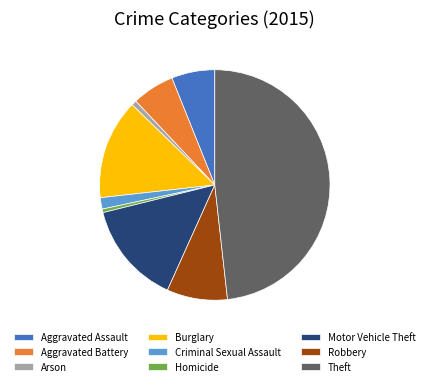

Do Arson and Aggravated Battery together represent more than half of the pie?

No